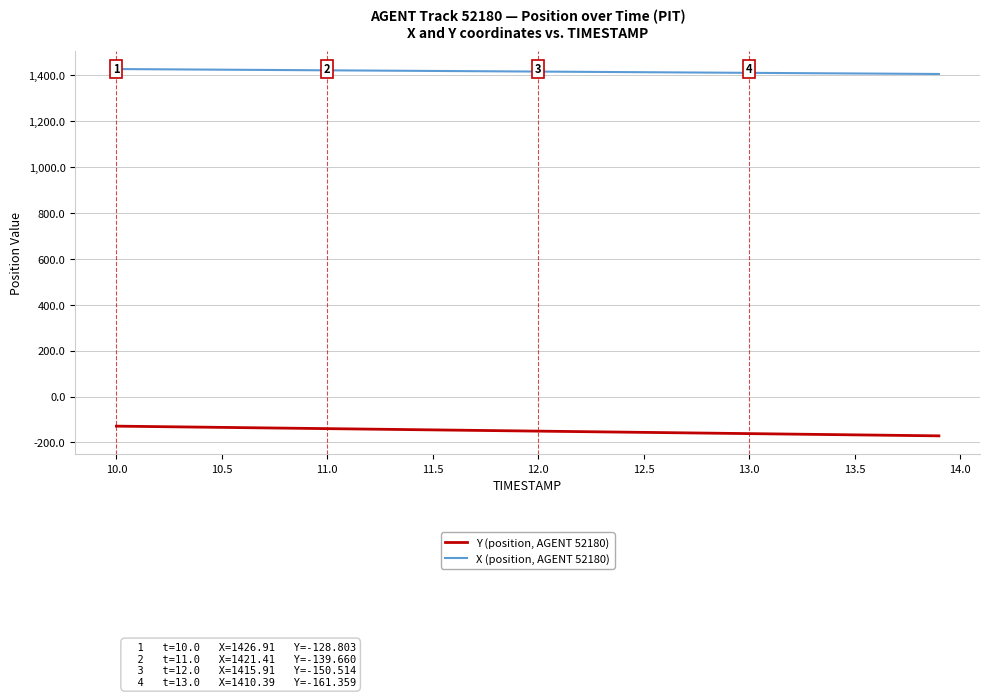

What is the maximum value shown in the chart?

1426.9